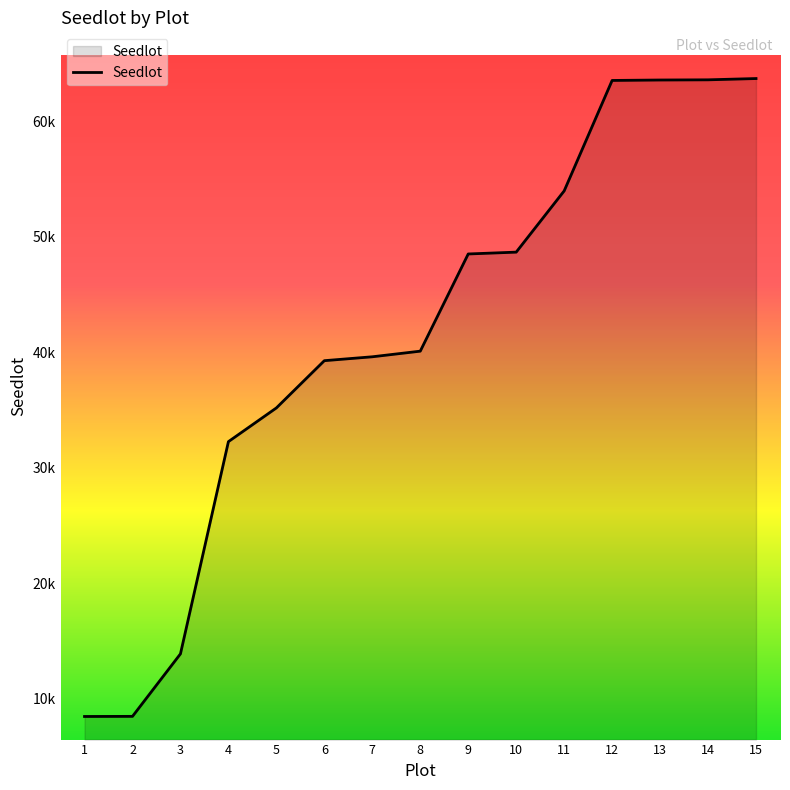

What is the greatest value displayed?

63705